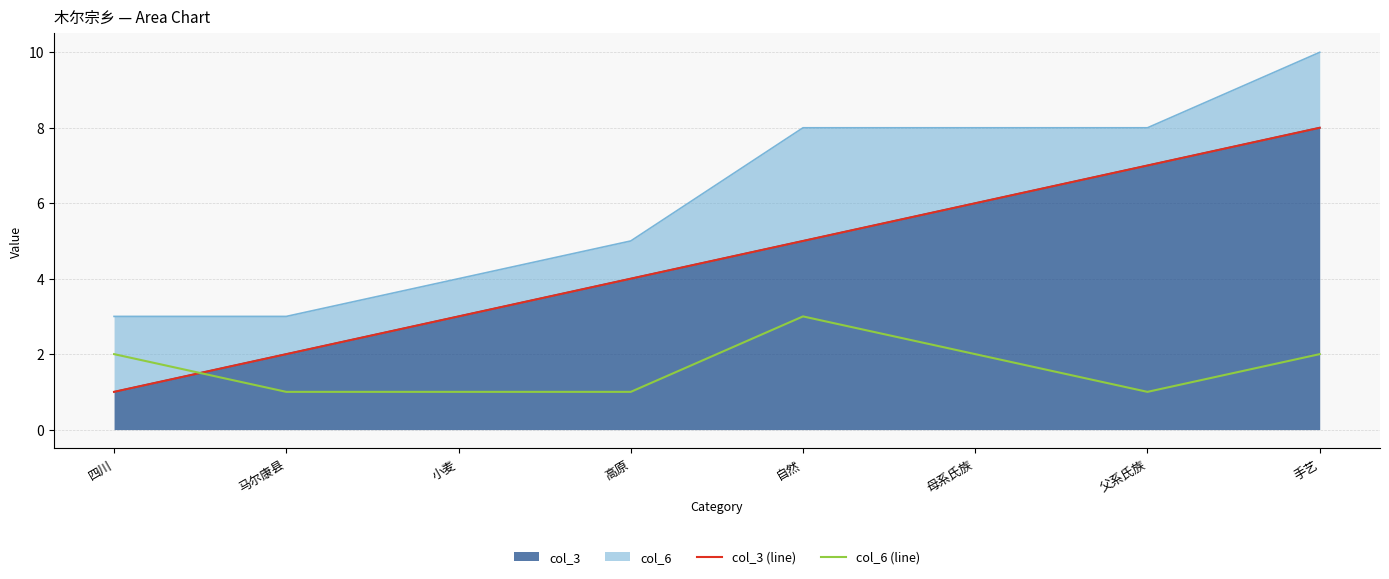

Which series has the largest range (max minus min)?

col_3 (line)